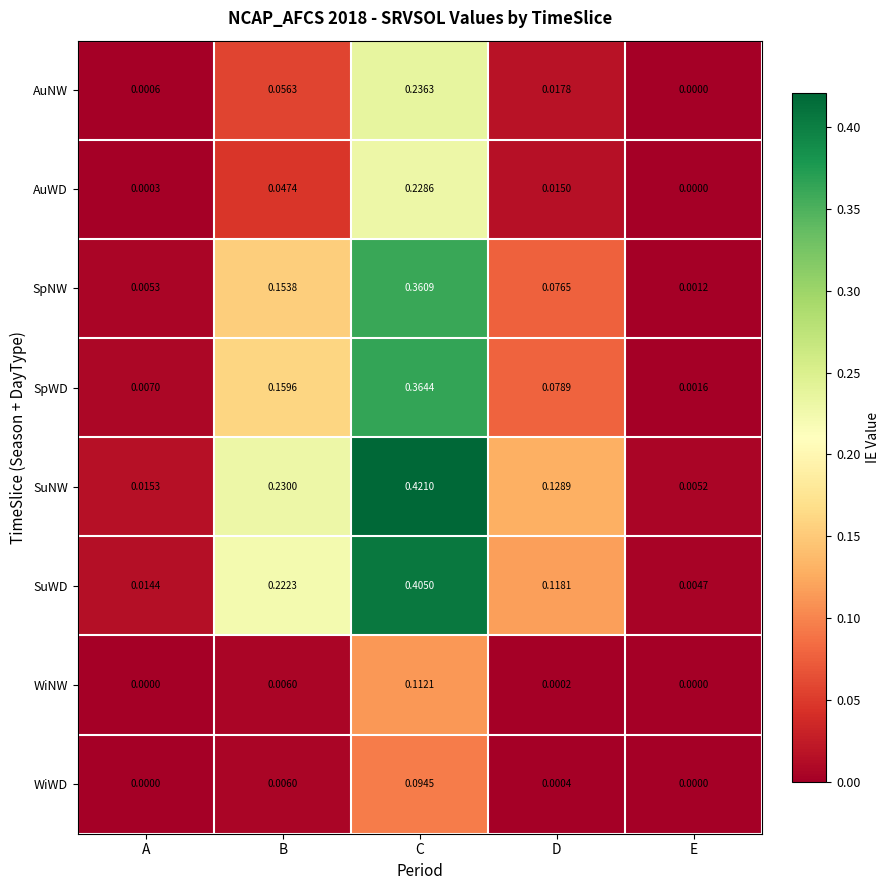

Where is AuNW nearest to the value 0?

E